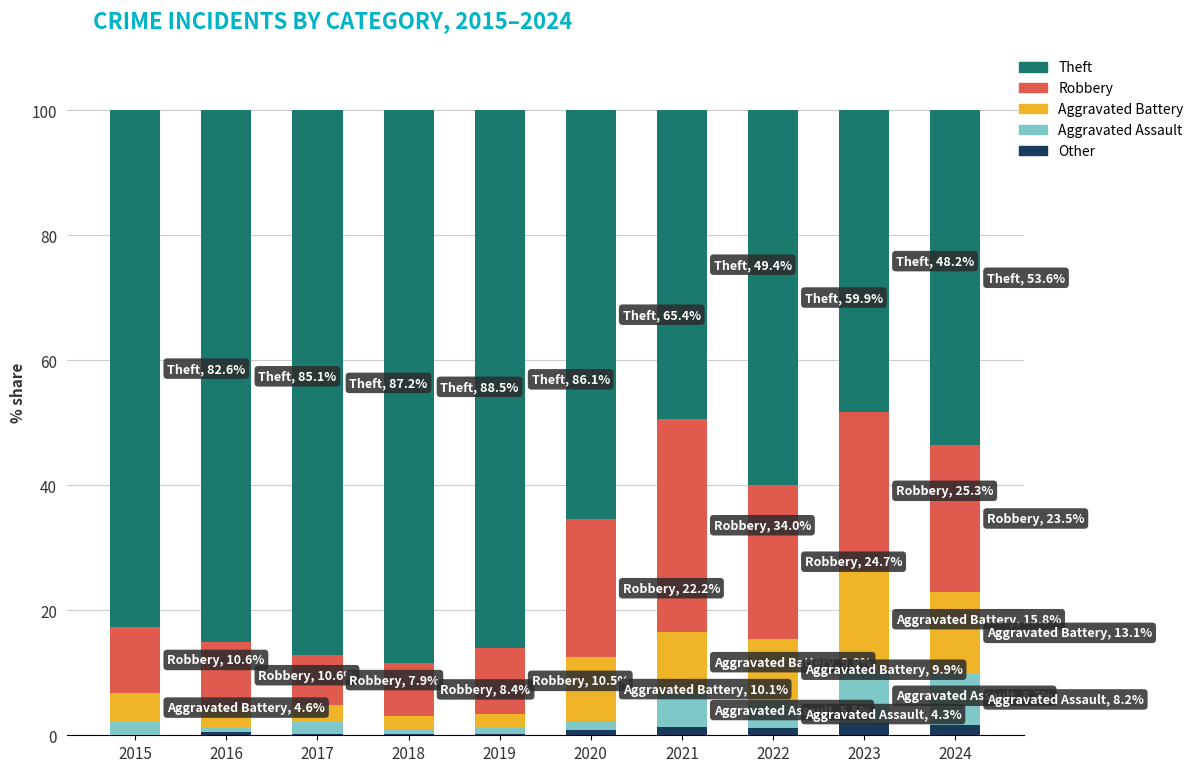

Are the bars grouped side by side (vs. stacked)?

No